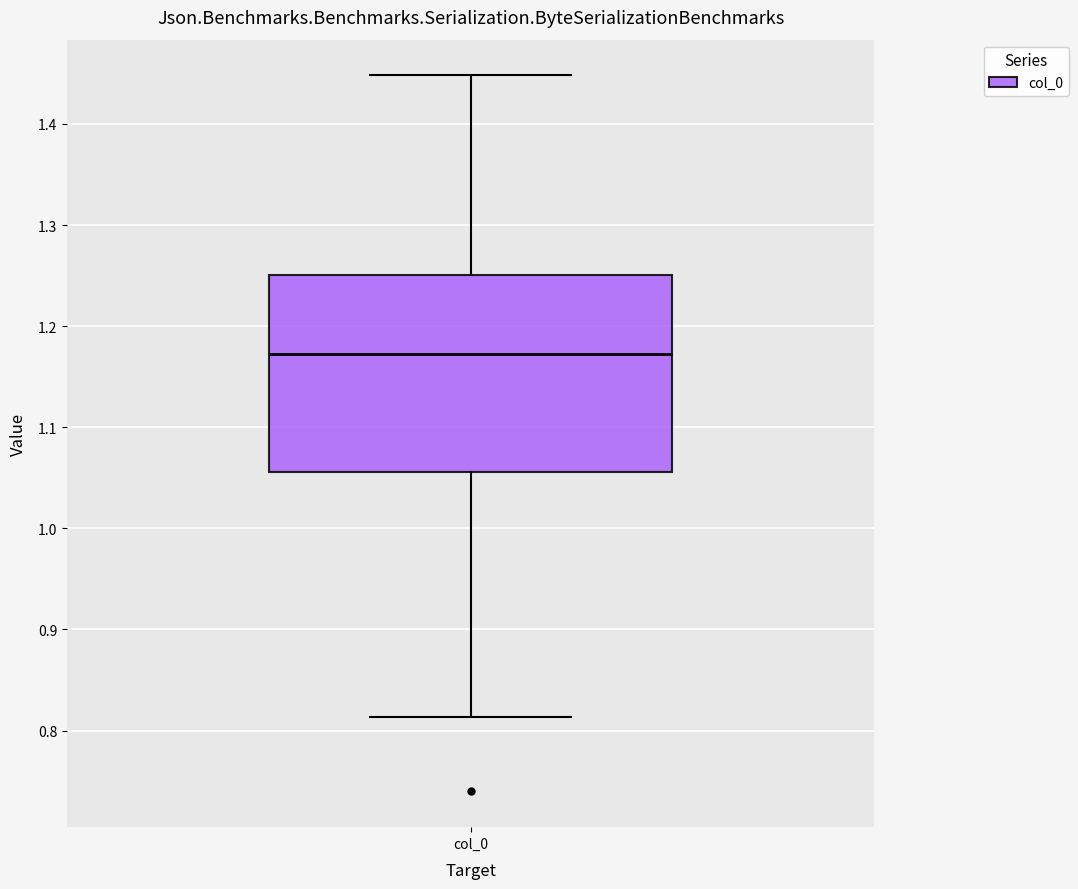

Read this box plot against the y-axis: the position of the median line, the range covered by the box, and the ends of both whiskers. The values are not printed on the chart, so give them approximately, as read against the axis.

median 1.17, box 1.06 to 1.25, whiskers 0.81 to 1.45